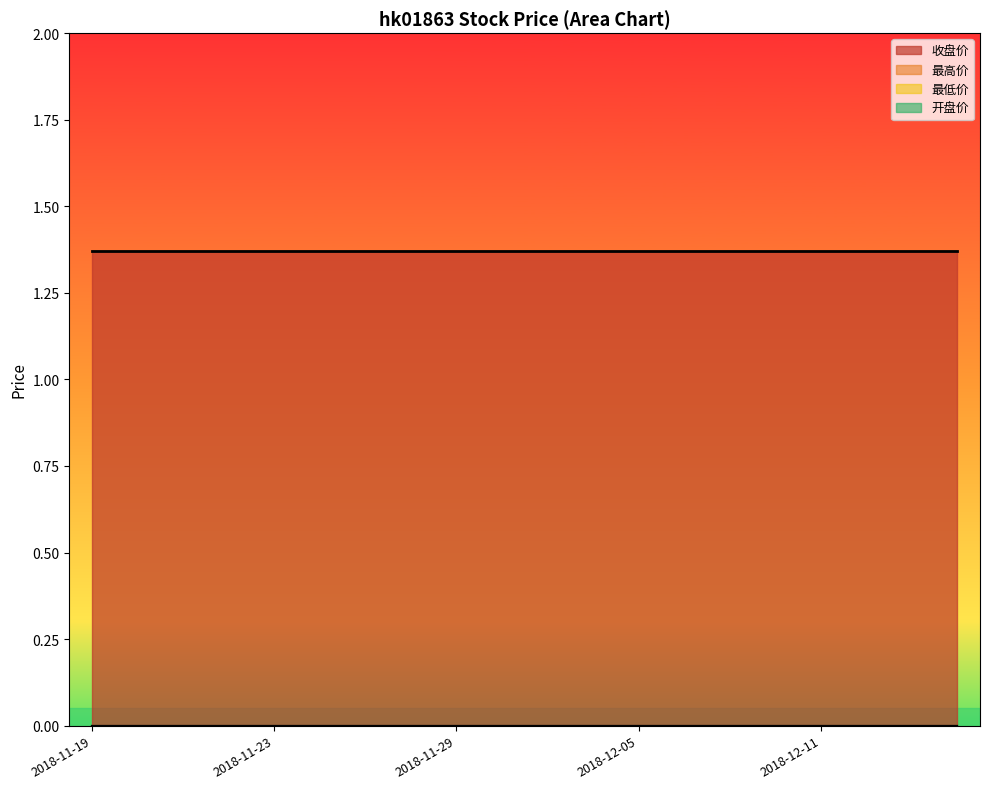

Which label corresponds to the smallest value in the chart?

2018-11-19